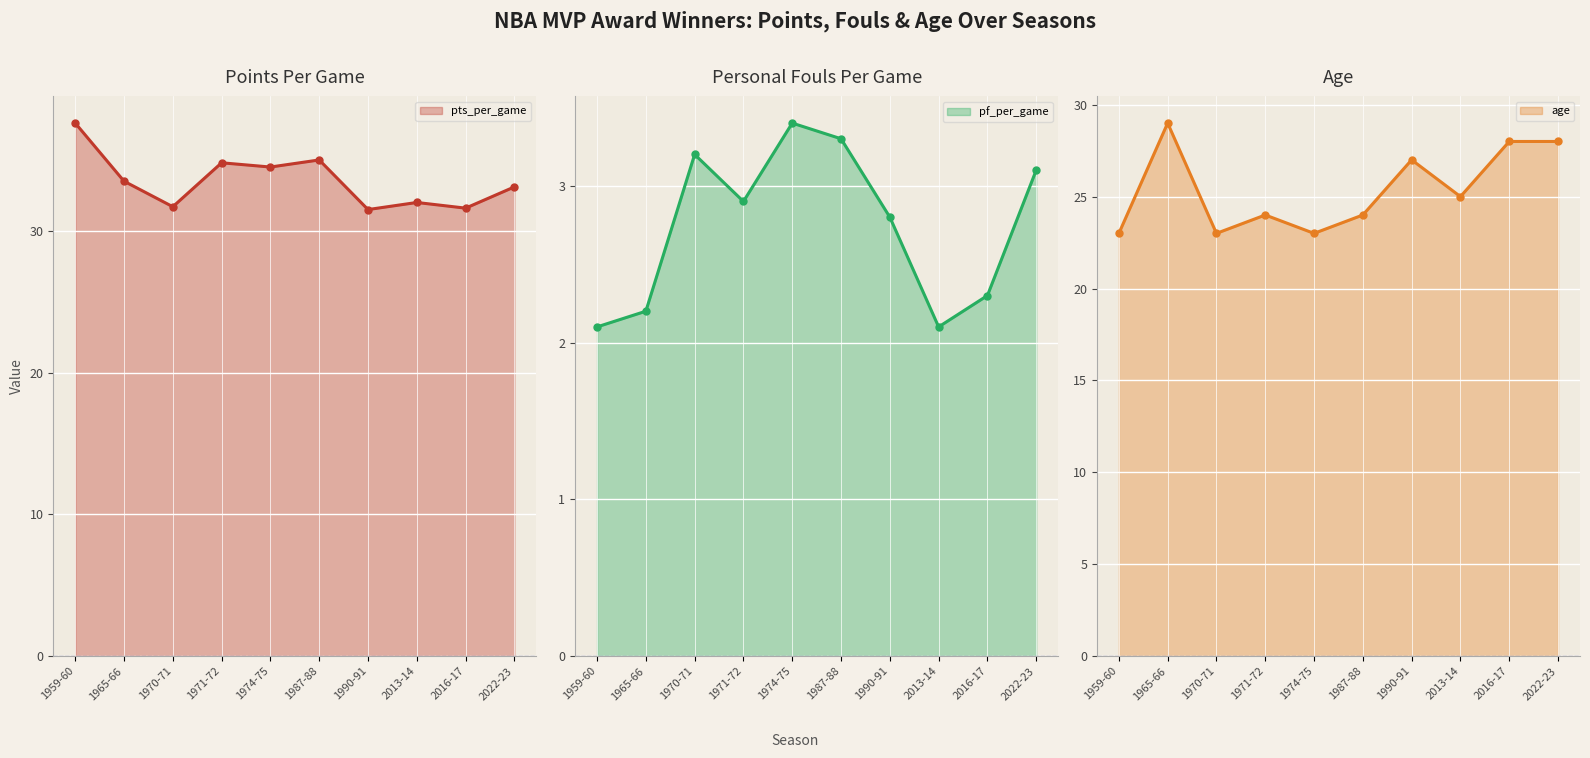

At which category does pf_per_game reach its first local peak?

1970-71